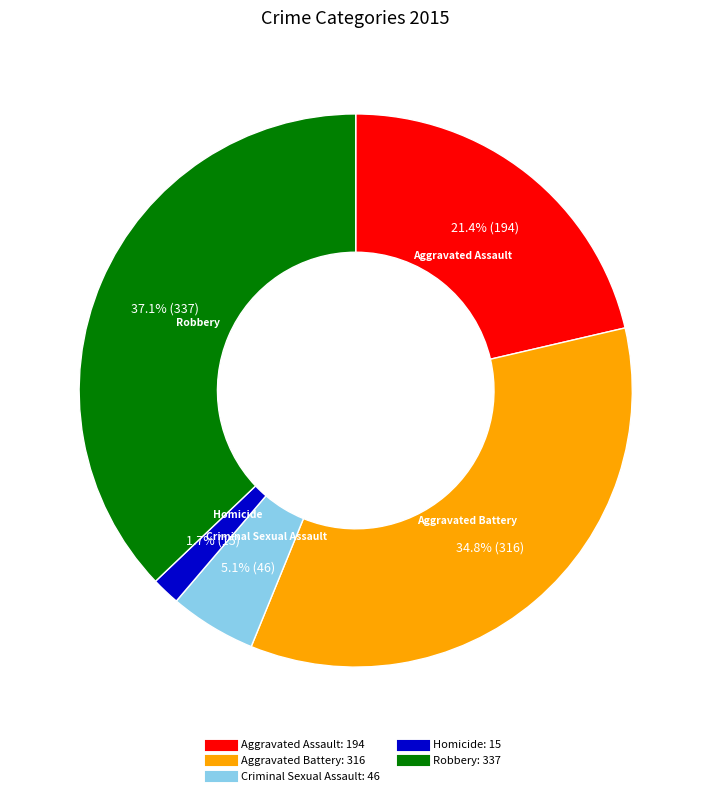

How many segments does this pie chart have?

5